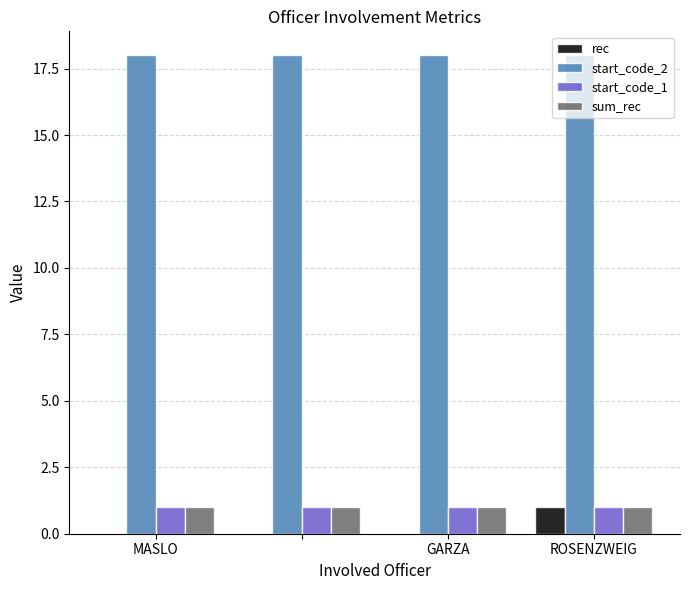

Which series has the largest total across all categories?

start_code_2